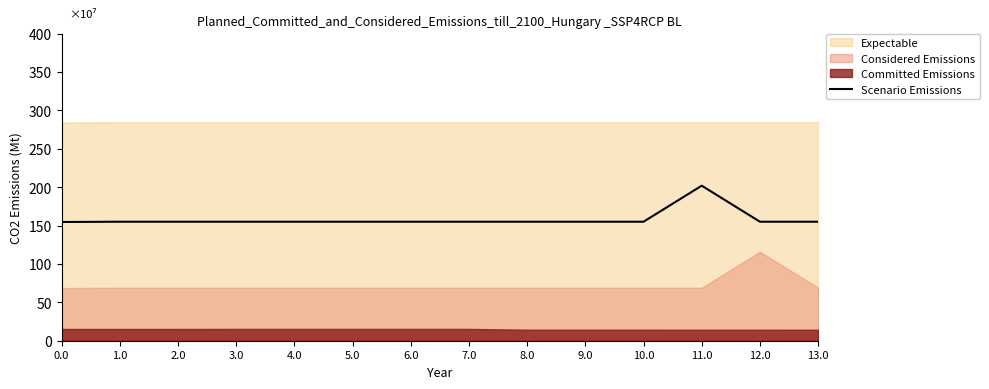

Is it true that the value at 6.0 is 155.0?

True